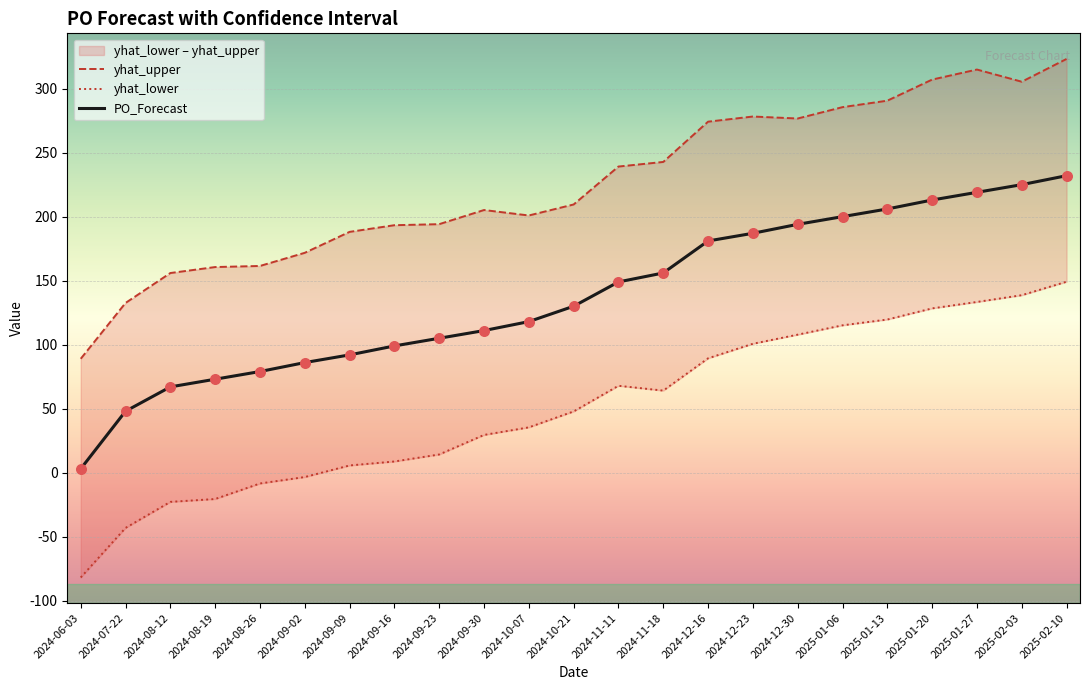

At which category is the sum across all series the highest?

2025-02-10